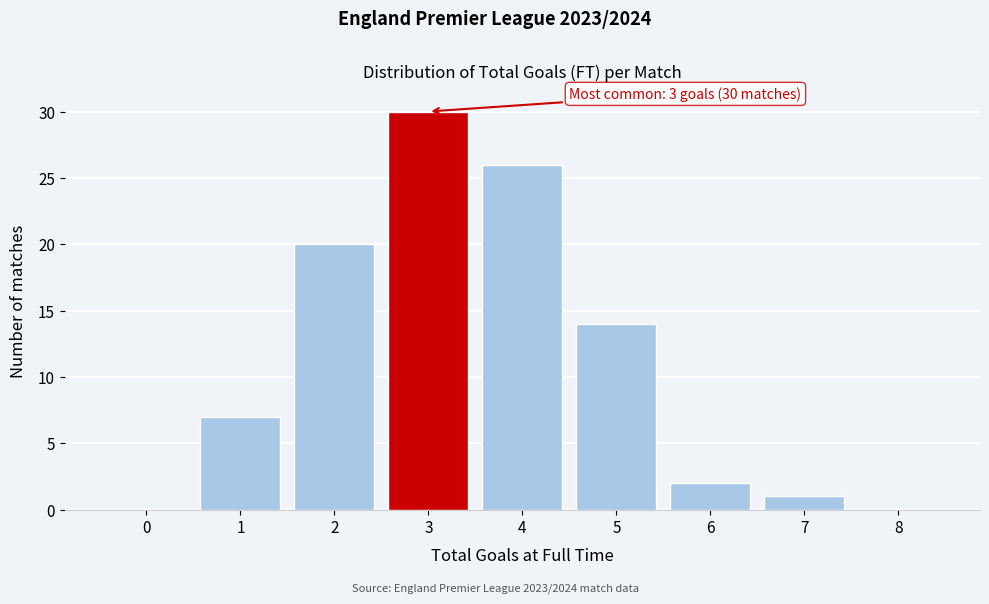

Over which range of the x-axis is the bar tallest?

2.5 to 3.5